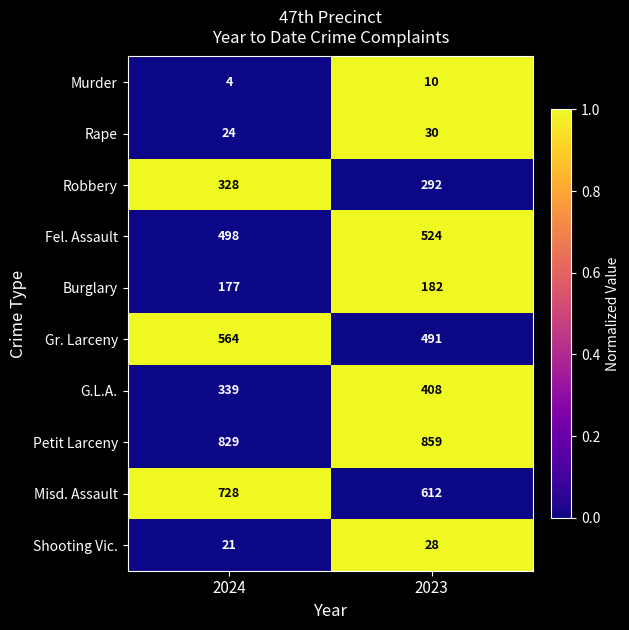

Reading left to right, what are all the values shown in this chart?

Murder: 4	10
Rape: 24	30
Robbery: 328	292
Fel. Assault: 498	524
Burglary: 177	182
Gr. Larceny: 564	491
G.L.A.: 339	408
Petit Larceny: 829	859
Misd. Assault: 728	612
Shooting Vic.: 21	28